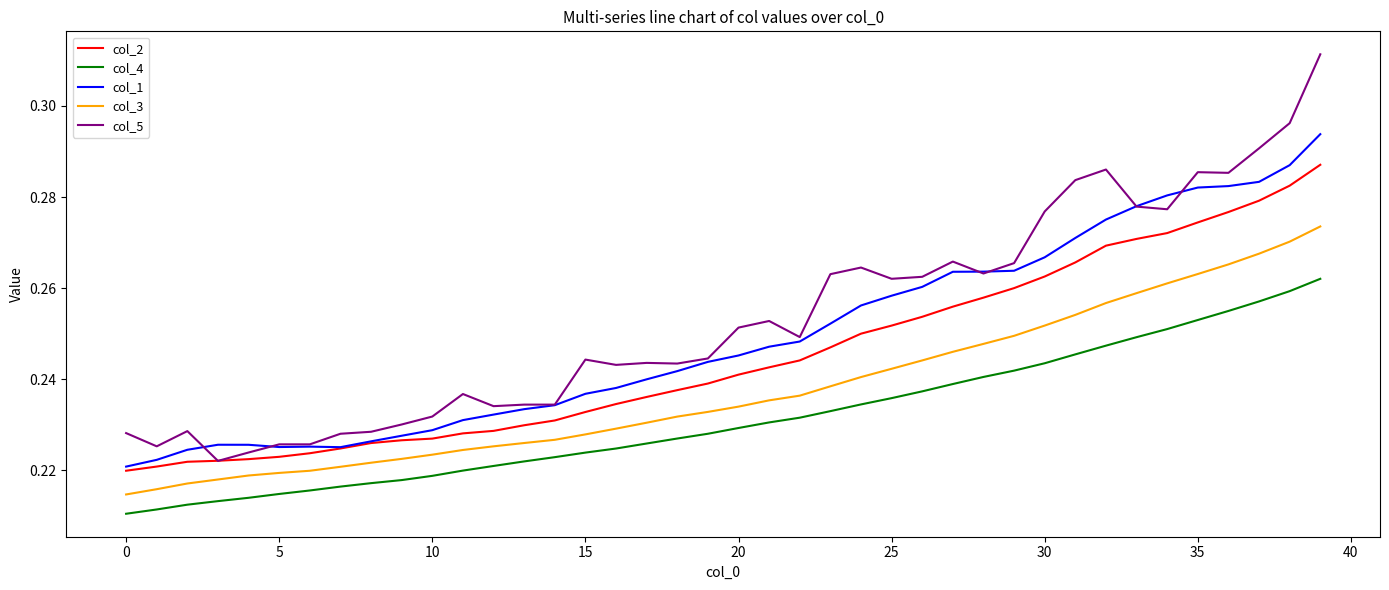

How many lines are shown in the chart?

5